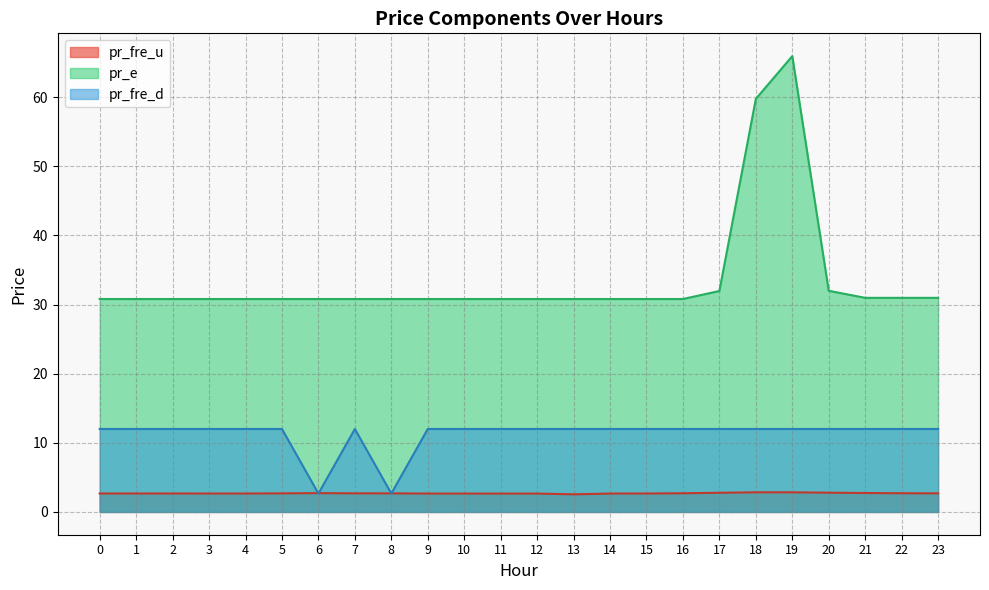

What is the value of the pr_fre_u point at the 4th from the left?

2.7